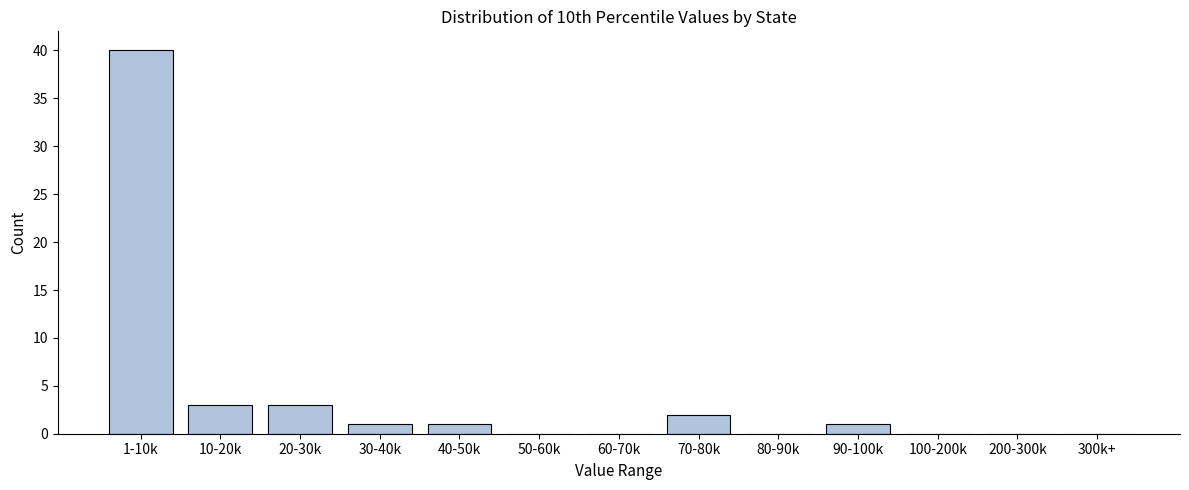

Reading left to right, what are all the values shown in this chart?

1-10k=40	10-20k=3	20-30k=3	30-40k=1	40-50k=1	50-60k=0	60-70k=0	70-80k=2	80-90k=0	90-100k=1	100-200k=0	200-300k=0	300k+=0